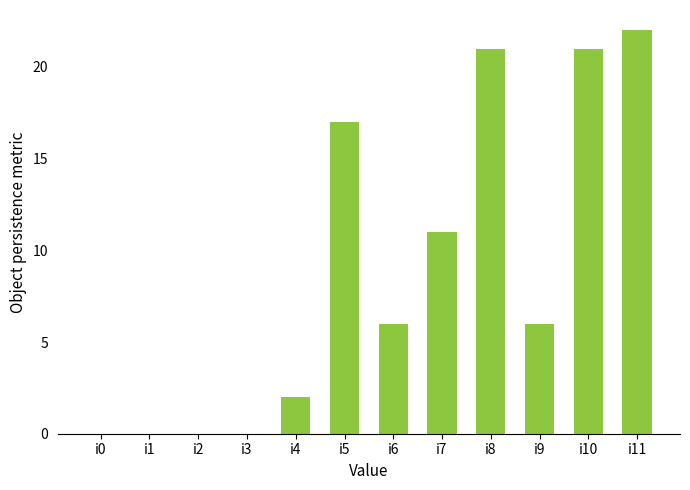

What is the sum of all values?

106